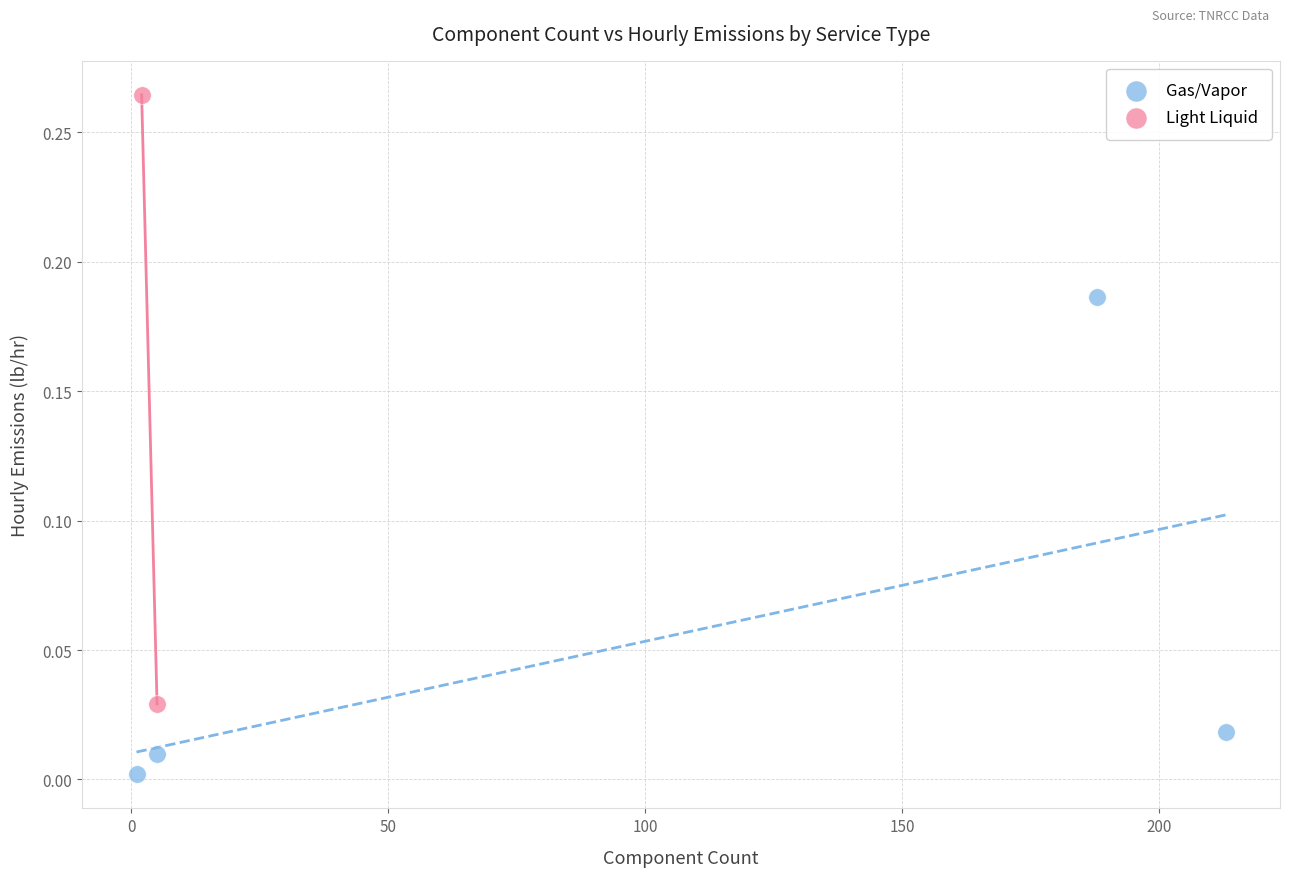

Which series has the largest Y range (max minus min)?

Light Liquid